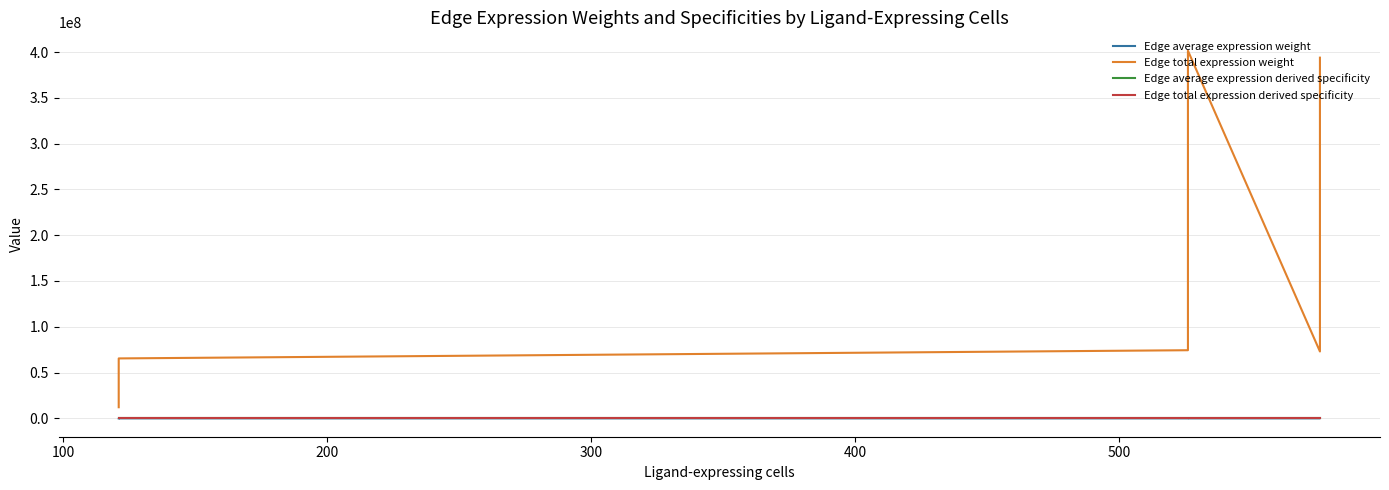

At how many categories does at least one series exceed 319988313?

2